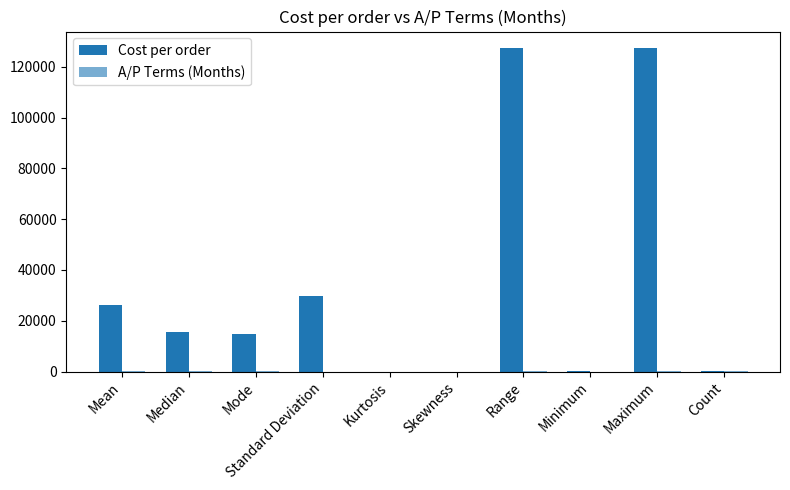

Reading left to right, list all the values displayed in this chart.

Cost per order: Mean=26295.3	Median=15656.2	Mode=14910.0	Standard Deviation=29842.8	Kurtosis=2.1	Skewness=1.7	Range=127431.2	Minimum=68.8	Maximum=127500.0	Count=94.0
A/P Terms (Months): Mean=30.6	Median=30.0	Mode=30.0	Standard Deviation=6.8	Kurtosis=1.5	Skewness=0.6	Range=30.0	Minimum=15.0	Maximum=45.0	Count=94.0